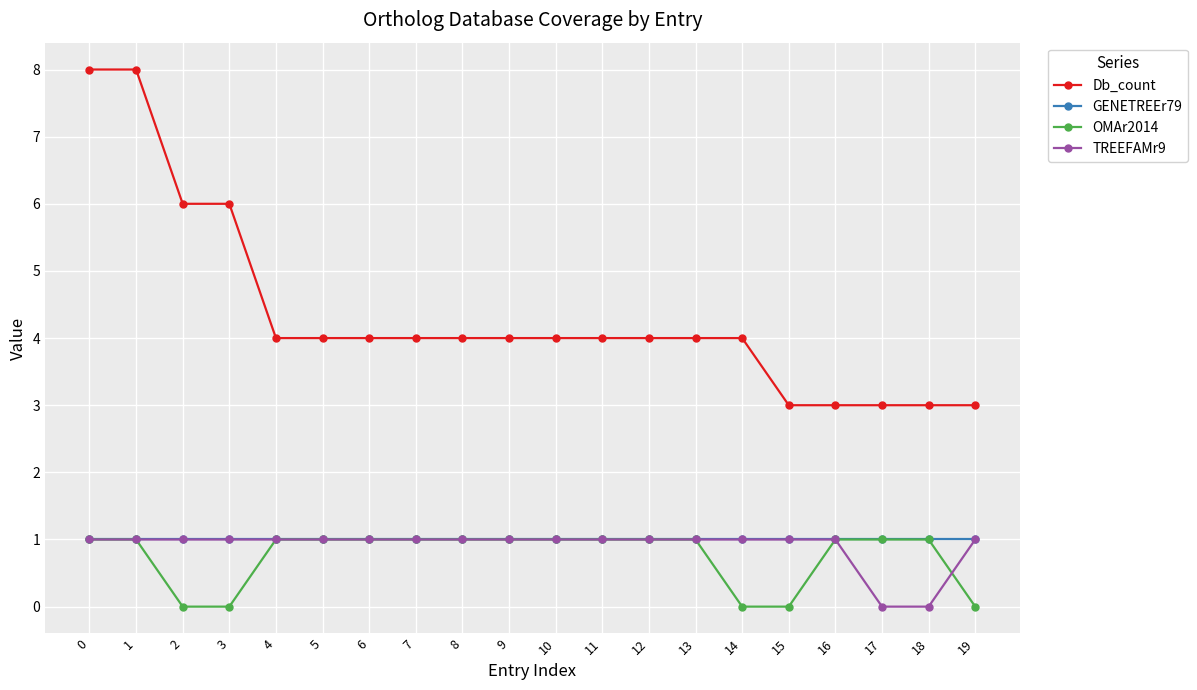

How many distinct data groups are displayed?

4